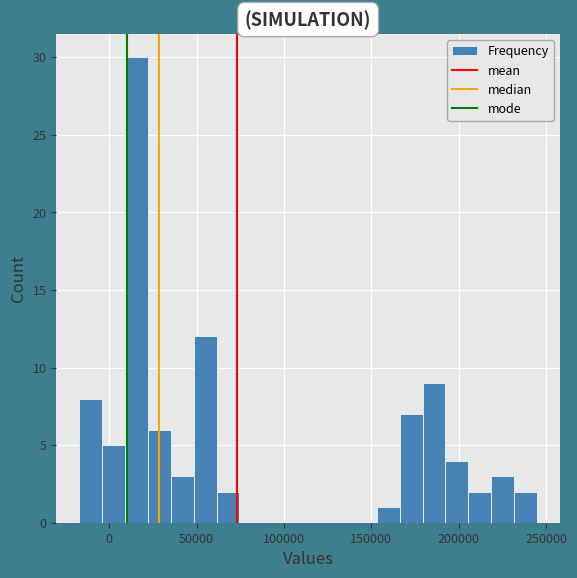

Read against the x-axis, roughly where is the centre of the tallest bar?

15000